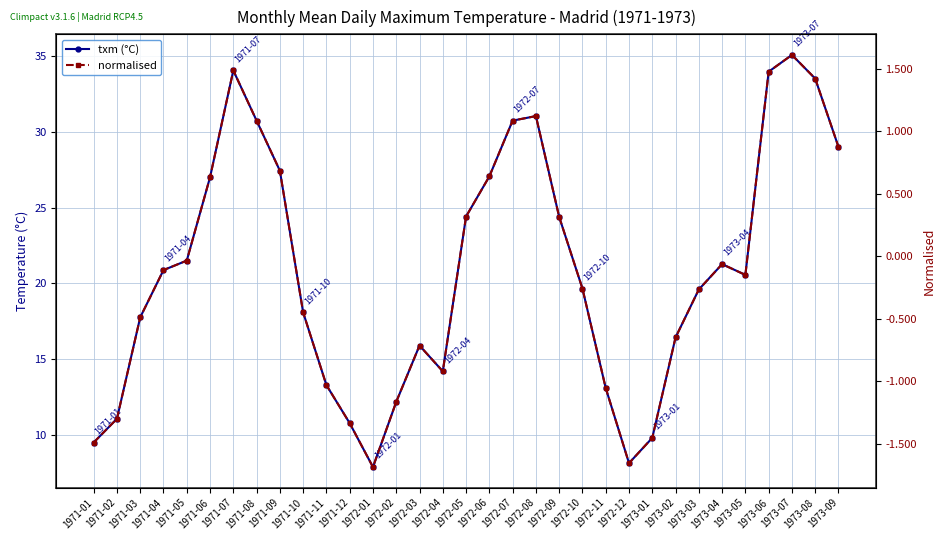

Which series has the largest total across all categories?

txm (°C)